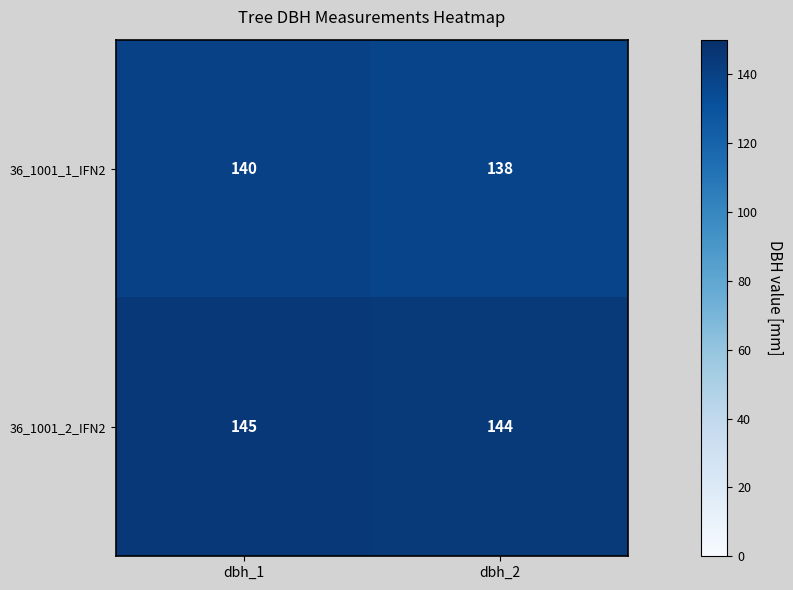

Count the number of data series in this chart.

2